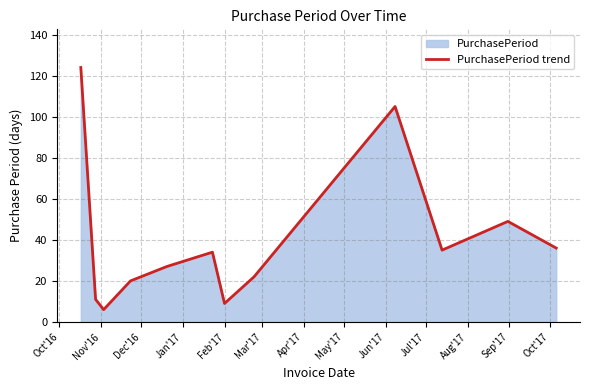

What is the difference between the maximum and minimum values?

118